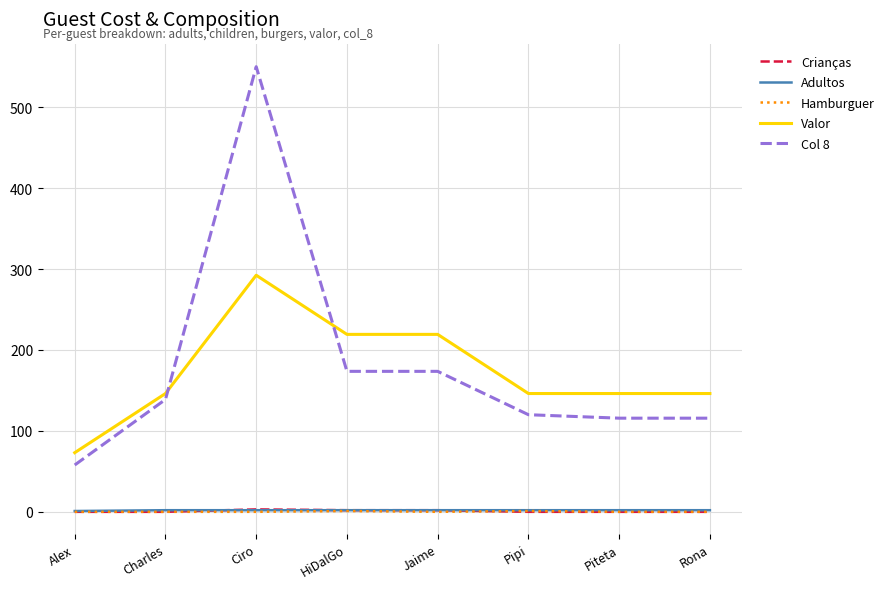

True or false: Adultos and Valor intersect in this chart.

False